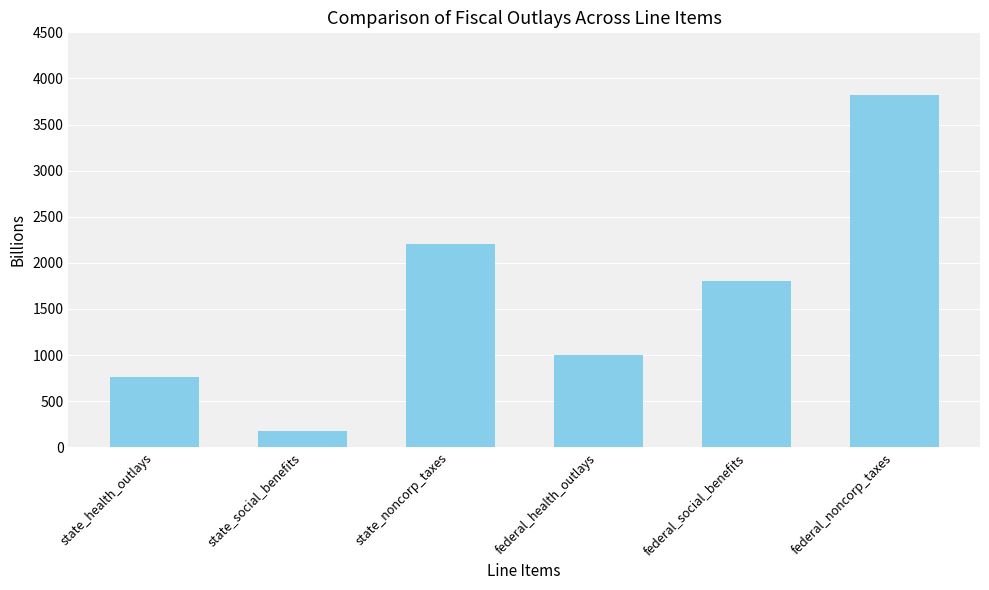

Reading left to right, list all the values displayed in this chart.

758.6	174.2	2207.6	1001.7	1806.5	3817.5